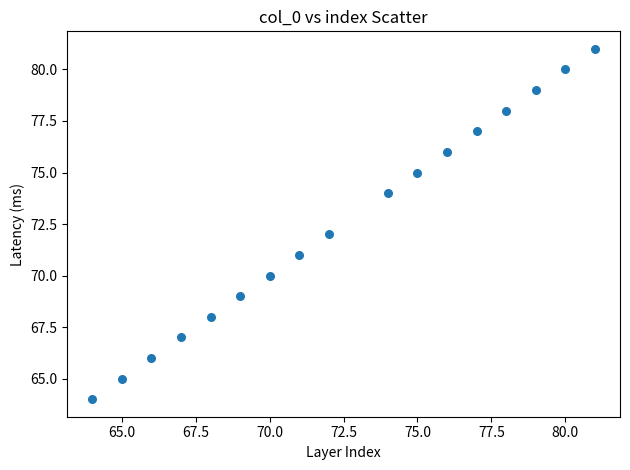

What is the range of Y values (max minus min)?

17